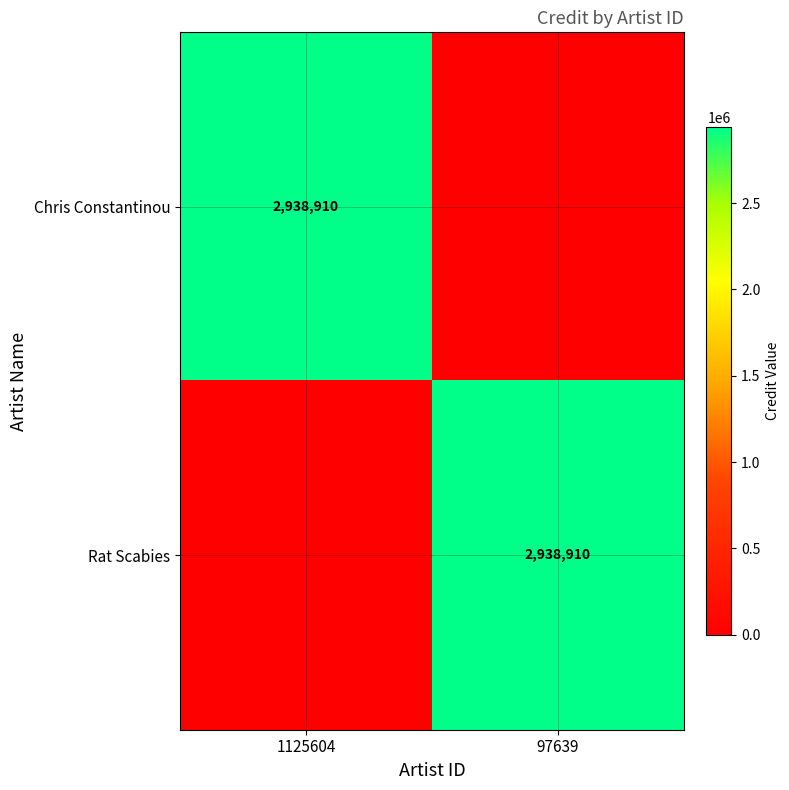

True or false: Chris Constantinou has a value of 2938910 at 1125604.

True